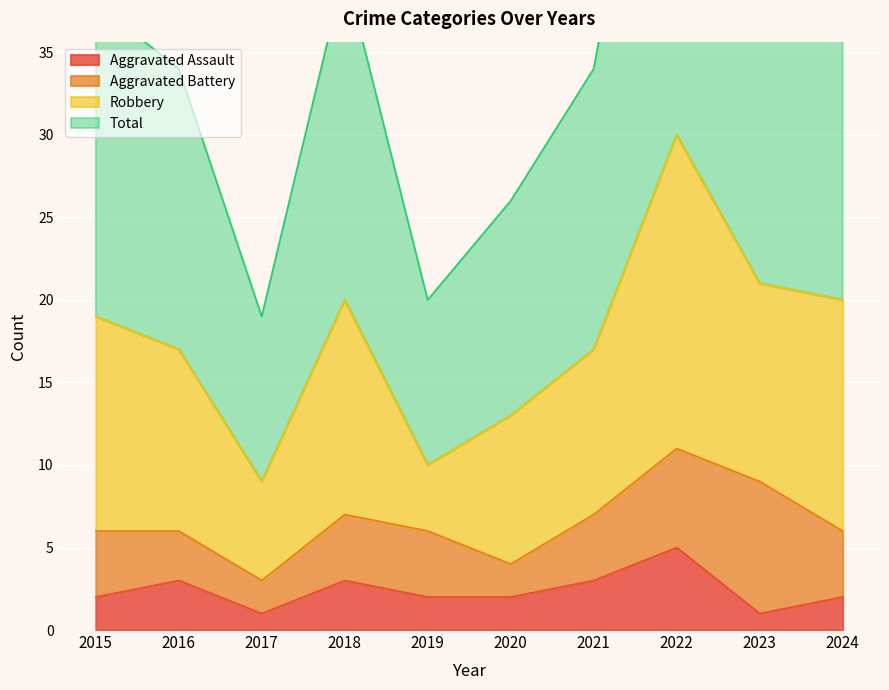

What is the value of the Total point at the 2nd from the left?

34